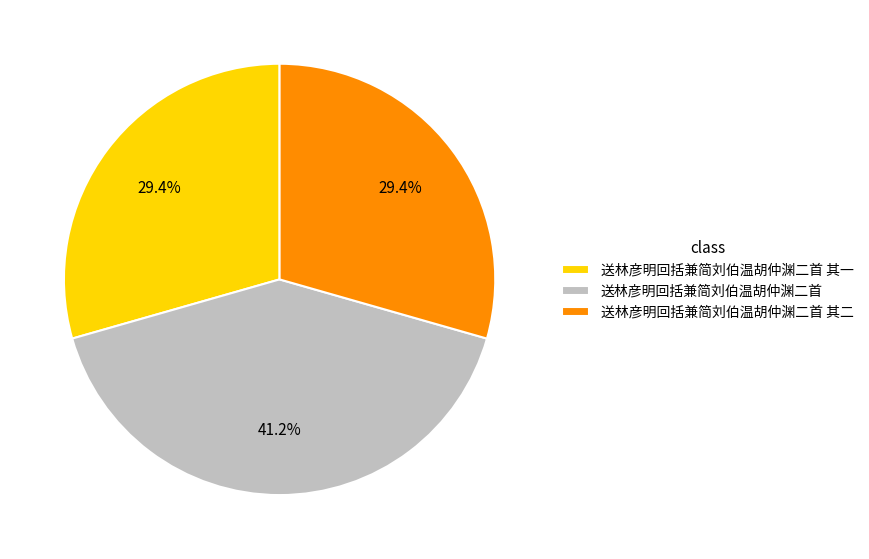

Does any single category account for the majority?

No